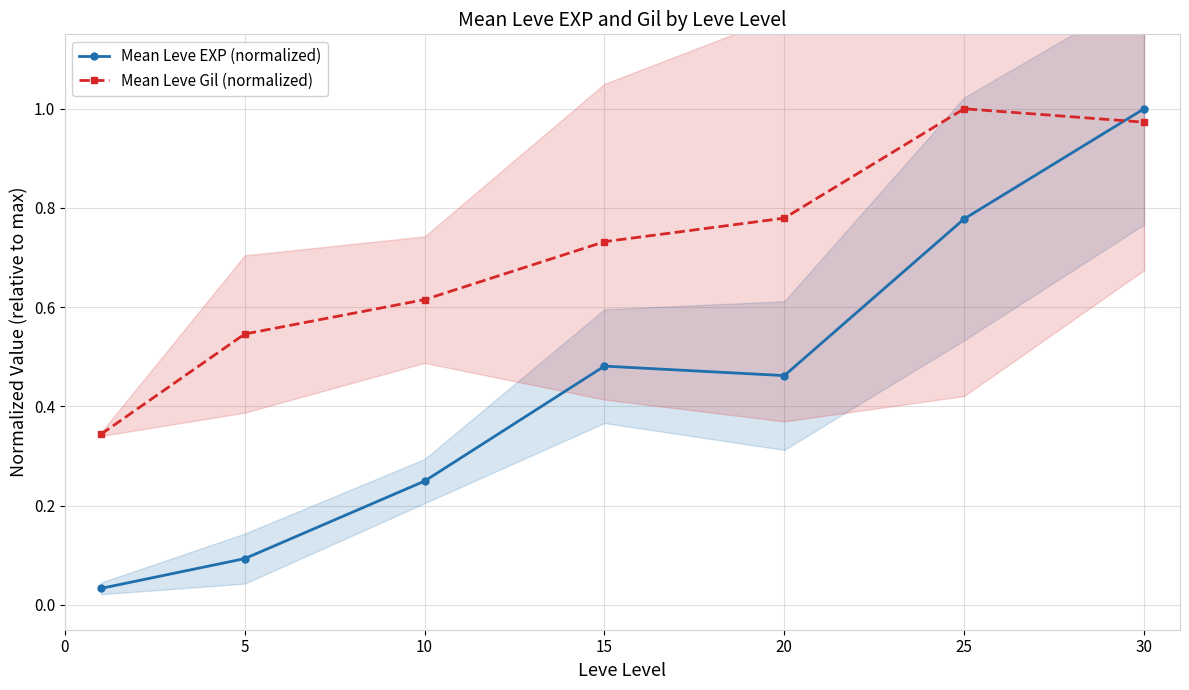

Which series ends up on top after the final intersection of Mean Leve Gil (normalized) and Mean Leve EXP (normalized)?

Mean Leve EXP (normalized)